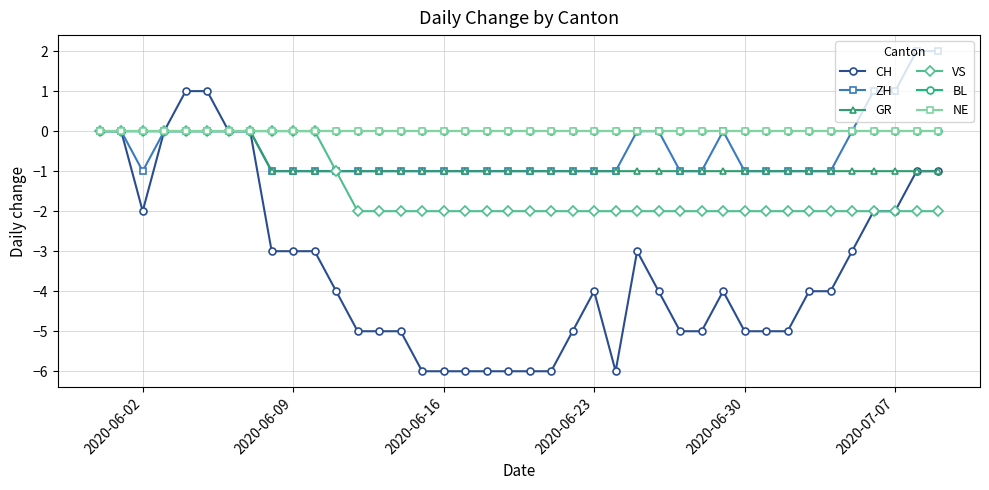

List the series in order of their peak value, lowest first.

GR, VS, BL, NE, CH, ZH